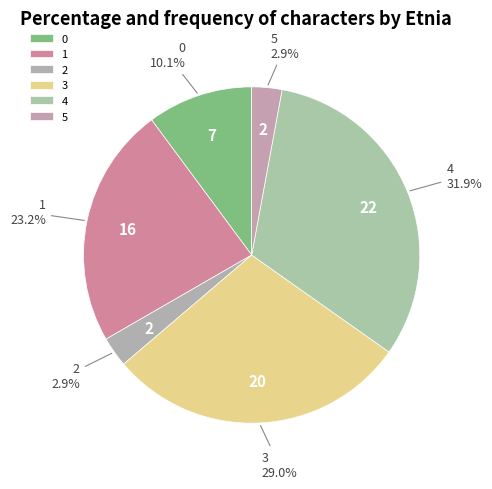

Is it true that 2 is 3% of the pie?

True